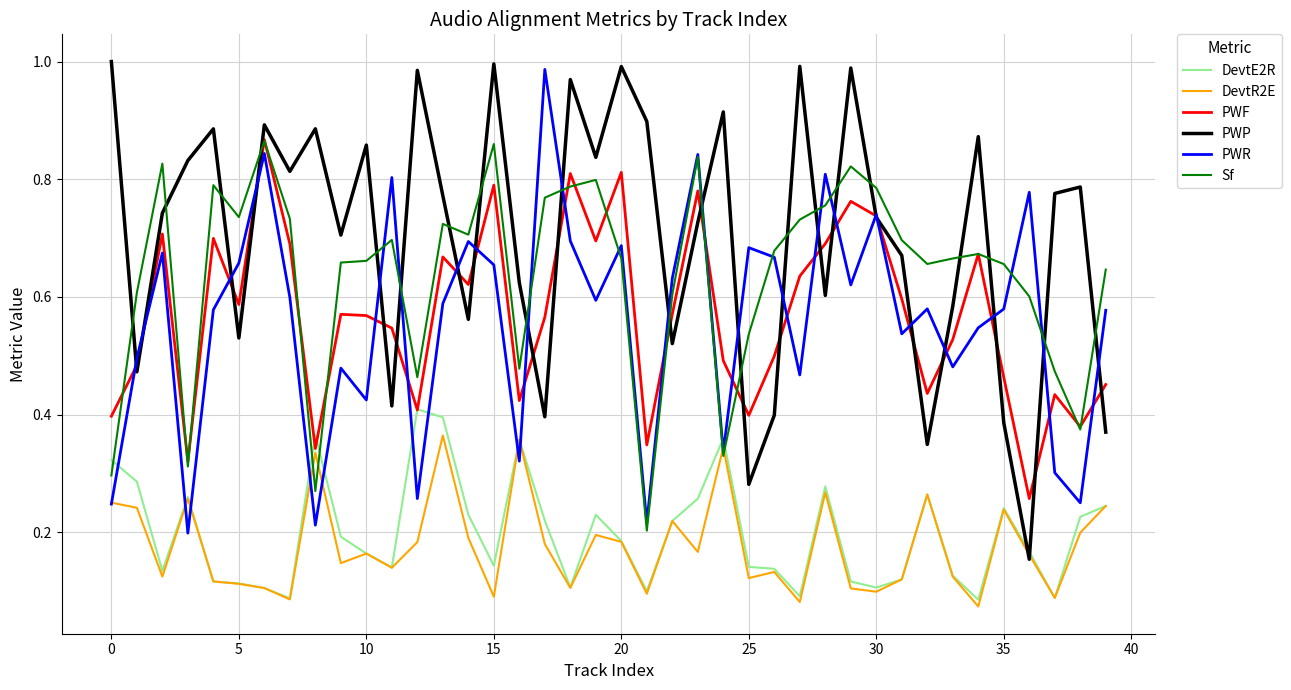

How many distinct data groups are displayed?

6